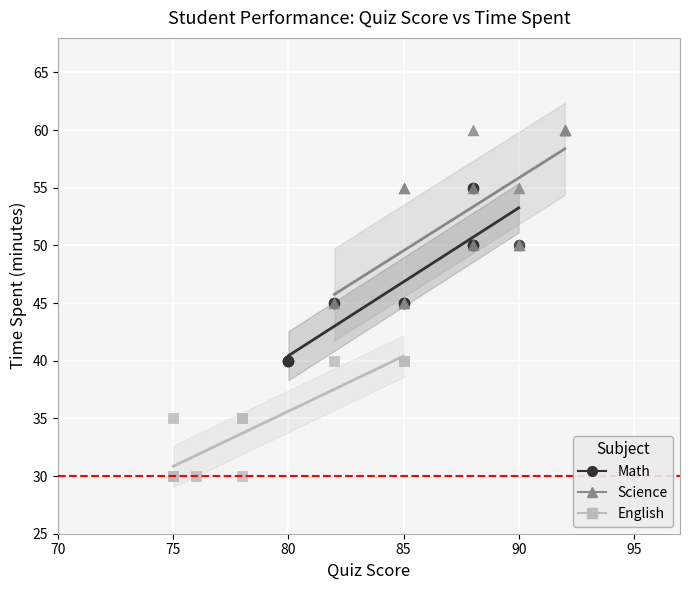

What are all the series names shown in the legend?

Math, Science, English